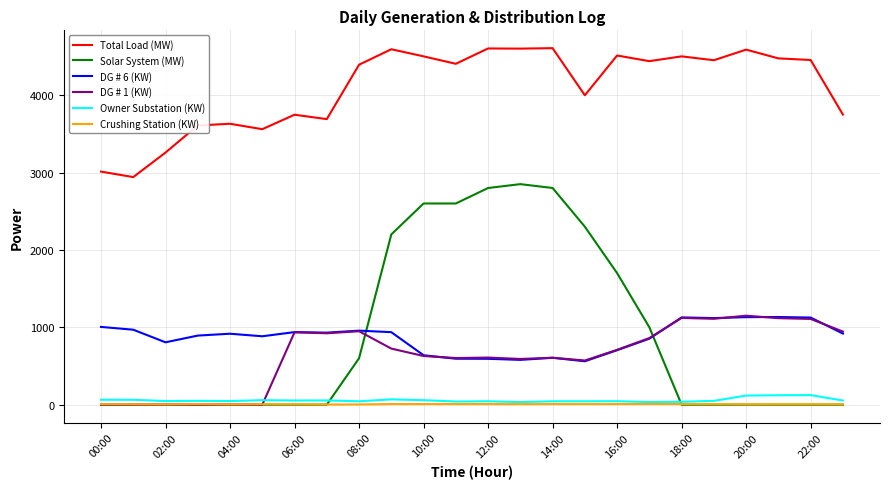

True or false: Owner Substation (KW) and Total Load (MW) cross at least once.

False